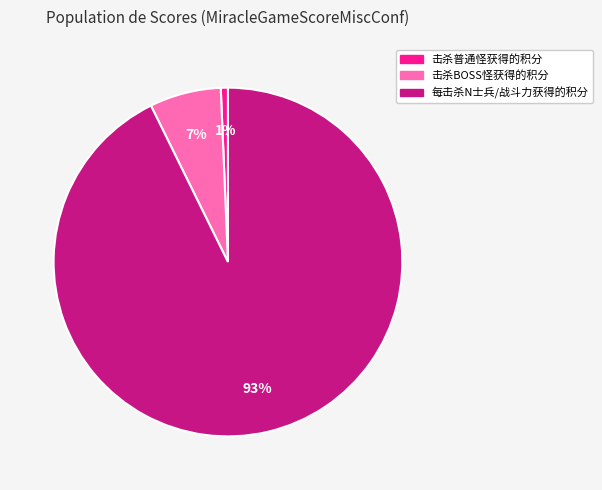

To the nearest percent, what is the average slice percentage?

33%